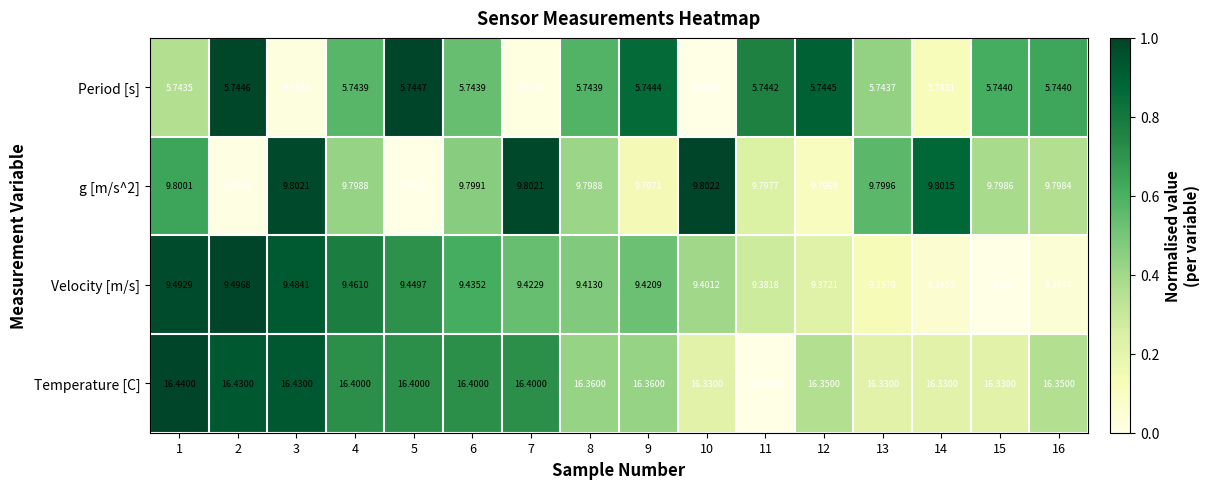

Is the value of Temperature [C] at 15 greater than the value of Period [s] at 6?

Yes